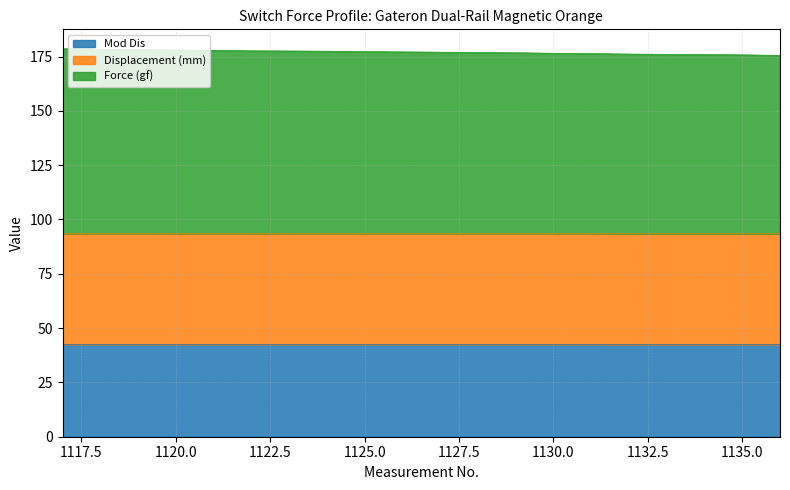

Does the chart display data point markers on the line(s)?

No